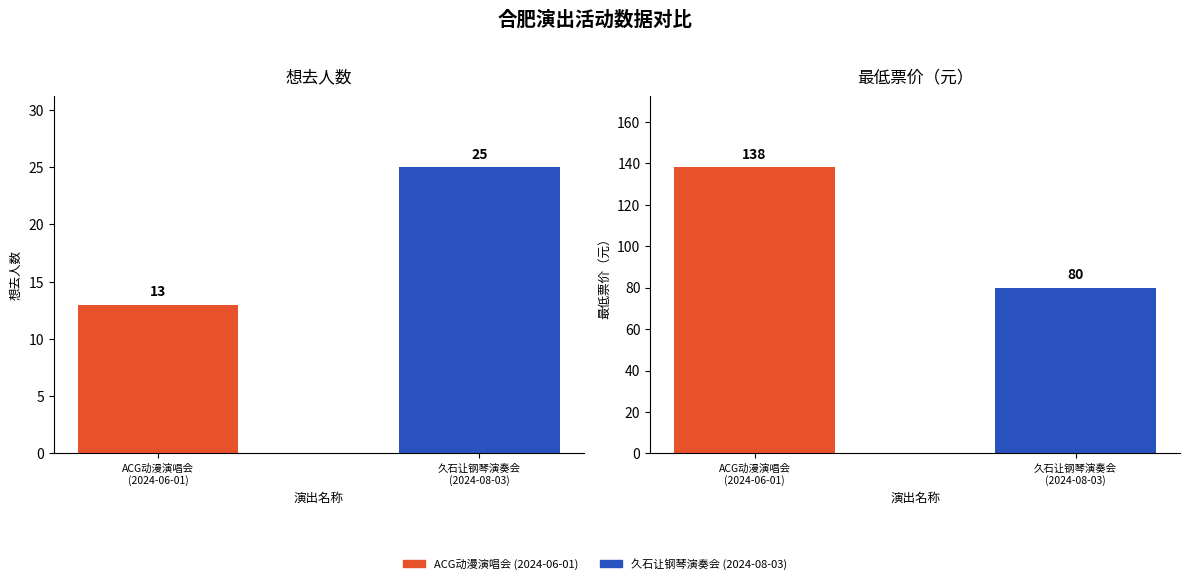

How many categories are shown in the chart?

2